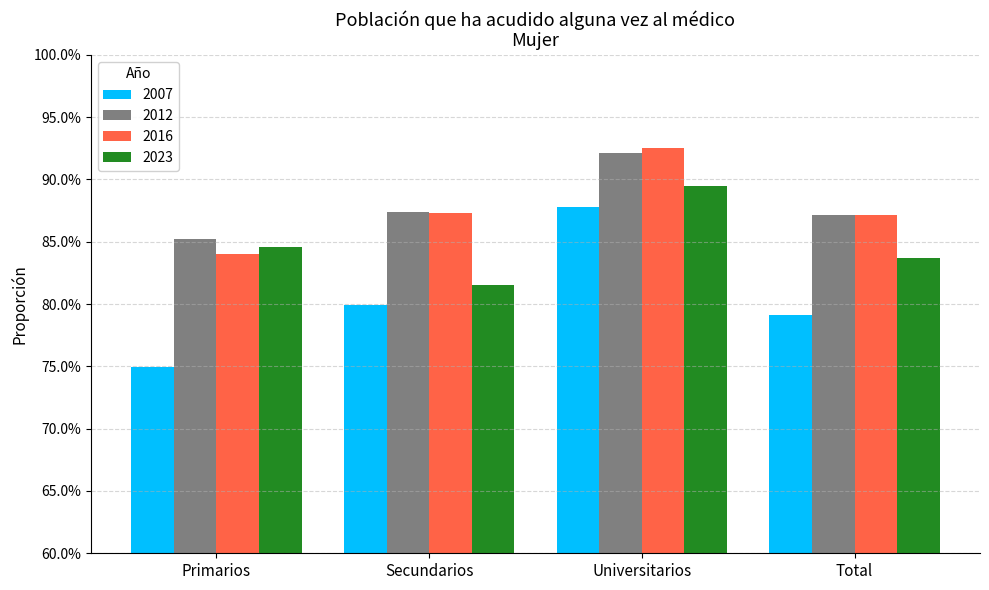

List the labels in order of 2016 value, largest first.

Universitarios, Secundarios, Total, Primarios